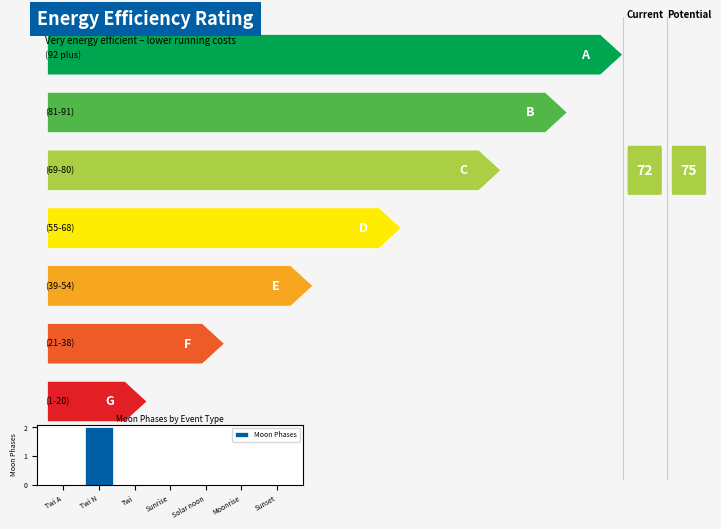

True or false: the data shows 0 at Twi.

True